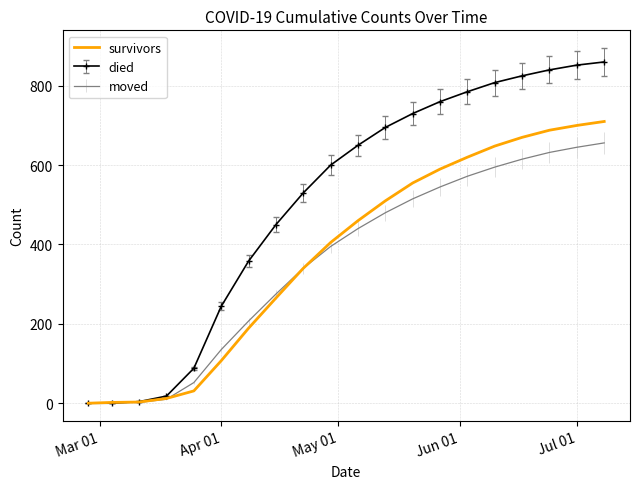

What is the maximum value for died?

860